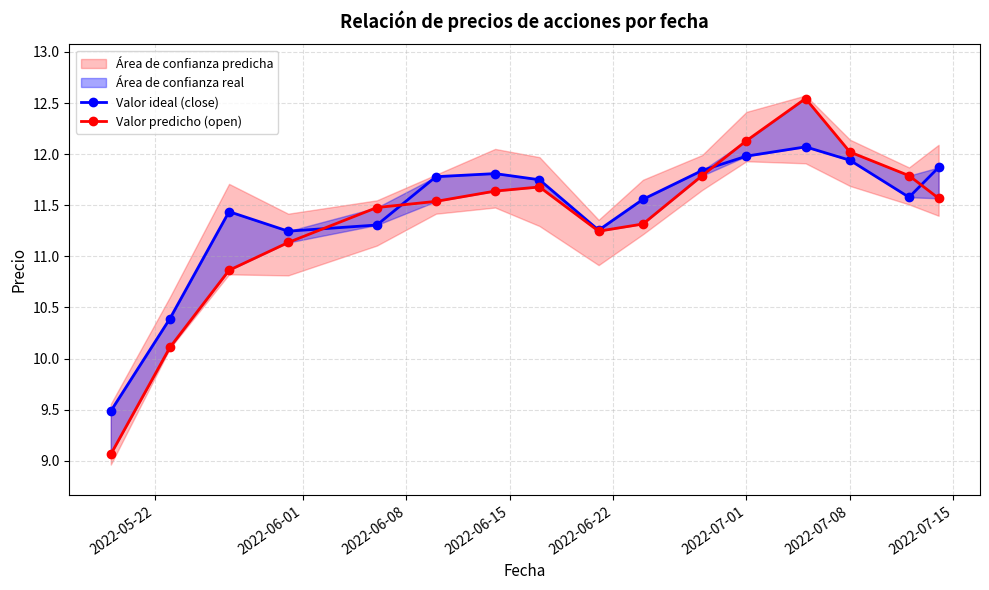

In Valor predicho (open), how many points are lower than both neighbors (excluding endpoints)?

1